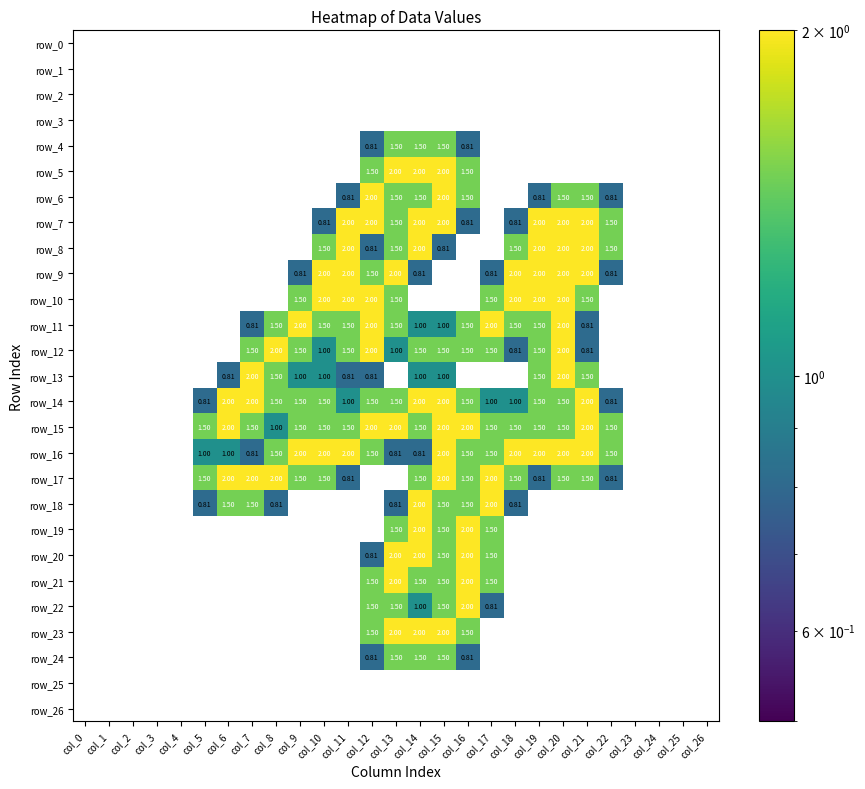

Reading left to right, list all the values displayed in this chart.

row_0: col_0=0.0	col_1=0.0	col_2=0.0	col_3=0.0	col_4=0.0	col_5=0.0	col_6=0.0	col_7=0.0	col_8=0.0	col_9=0.0	col_10=0.0	col_11=0.0	col_12=0.0	col_13=0.0	col_14=0.0	col_15=0.0	col_16=0.0	col_17=0.0	col_18=0.0	col_19=0.0	col_20=0.0	col_21=0.0	col_22=0.0	col_23=0.0	col_24=0.0	col_25=0.0	col_26=0.0
row_1: col_0=0.0	col_1=0.0	col_2=0.0	col_3=0.0	col_4=0.0	col_5=0.0	col_6=0.0	col_7=0.0	col_8=0.0	col_9=0.0	col_10=0.0	col_11=0.0	col_12=0.0	col_13=0.0	col_14=0.0	col_15=0.0	col_16=0.0	col_17=0.0	col_18=0.0	col_19=0.0	col_20=0.0	col_21=0.0	col_22=0.0	col_23=0.0	col_24=0.0	col_25=0.0	col_26=0.0
row_2: col_0=0.0	col_1=0.0	col_2=0.0	col_3=0.0	col_4=0.0	col_5=0.0	col_6=0.0	col_7=0.0	col_8=0.0	col_9=0.0	col_10=0.0	col_11=0.0	col_12=0.0	col_13=0.0	col_14=0.0	col_15=0.0	col_16=0.0	col_17=0.0	col_18=0.0	col_19=0.0	col_20=0.0	col_21=0.0	col_22=0.0	col_23=0.0	col_24=0.0	col_25=0.0	col_26=0.0
row_3: col_0=0.0	col_1=0.0	col_2=0.0	col_3=0.0	col_4=0.0	col_5=0.0	col_6=0.0	col_7=0.0	col_8=0.0	col_9=0.0	col_10=0.0	col_11=0.0	col_12=0.0	col_13=0.0	col_14=0.0	col_15=0.0	col_16=0.0	col_17=0.0	col_18=0.0	col_19=0.0	col_20=0.0	col_21=0.0	col_22=0.0	col_23=0.0	col_24=0.0	col_25=0.0	col_26=0.0
row_4: col_0=0.0	col_1=0.0	col_2=0.0	col_3=0.0	col_4=0.0	col_5=0.0	col_6=0.0	col_7=0.0	col_8=0.0	col_9=0.0	col_10=0.0	col_11=0.0	col_12=0.8	col_13=1.5	col_14=1.5	col_15=1.5	col_16=0.8	col_17=0.0	col_18=0.0	col_19=0.0	col_20=0.0	col_21=0.0	col_22=0.0	col_23=0.0	col_24=0.0	col_25=0.0	col_26=0.0
row_5: col_0=0.0	col_1=0.0	col_2=0.0	col_3=0.0	col_4=0.0	col_5=0.0	col_6=0.0	col_7=0.0	col_8=0.0	col_9=0.0	col_10=0.0	col_11=0.0	col_12=1.5	col_13=2.0	col_14=2.0	col_15=2.0	col_16=1.5	col_17=0.0	col_18=0.0	col_19=0.0	col_20=0.0	col_21=0.0	col_22=0.0	col_23=0.0	col_24=0.0	col_25=0.0	col_26=0.0
row_6: col_0=0.0	col_1=0.0	col_2=0.0	col_3=0.0	col_4=0.0	col_5=0.0	col_6=0.0	col_7=0.0	col_8=0.0	col_9=0.0	col_10=0.0	col_11=0.8	col_12=2.0	col_13=1.5	col_14=1.5	col_15=2.0	col_16=1.5	col_17=0.0	col_18=0.0	col_19=0.8	col_20=1.5	col_21=1.5	col_22=0.8	col_23=0.0	col_24=0.0	col_25=0.0	col_26=0.0
row_7: col_0=0.0	col_1=0.0	col_2=0.0	col_3=0.0	col_4=0.0	col_5=0.0	col_6=0.0	col_7=0.0	col_8=0.0	col_9=0.0	col_10=0.8	col_11=2.0	col_12=2.0	col_13=1.5	col_14=2.0	col_15=2.0	col_16=0.8	col_17=0.0	col_18=0.8	col_19=2.0	col_20=2.0	col_21=2.0	col_22=1.5	col_23=0.0	col_24=0.0	col_25=0.0	col_26=0.0
row_8: col_0=0.0	col_1=0.0	col_2=0.0	col_3=0.0	col_4=0.0	col_5=0.0	col_6=0.0	col_7=0.0	col_8=0.0	col_9=0.0	col_10=1.5	col_11=2.0	col_12=0.8	col_13=1.5	col_14=2.0	col_15=0.8	col_16=0.0	col_17=0.0	col_18=1.5	col_19=2.0	col_20=2.0	col_21=2.0	col_22=1.5	col_23=0.0	col_24=0.0	col_25=0.0	col_26=0.0
row_9: col_0=0.0	col_1=0.0	col_2=0.0	col_3=0.0	col_4=0.0	col_5=0.0	col_6=0.0	col_7=0.0	col_8=0.0	col_9=0.8	col_10=2.0	col_11=2.0	col_12=1.5	col_13=2.0	col_14=0.8	col_15=0.0	col_16=0.0	col_17=0.8	col_18=2.0	col_19=2.0	col_20=2.0	col_21=2.0	col_22=0.8	col_23=0.0	col_24=0.0	col_25=0.0	col_26=0.0
row_10: col_0=0.0	col_1=0.0	col_2=0.0	col_3=0.0	col_4=0.0	col_5=0.0	col_6=0.0	col_7=0.0	col_8=0.0	col_9=1.5	col_10=2.0	col_11=2.0	col_12=2.0	col_13=1.5	col_14=0.0	col_15=0.0	col_16=0.0	col_17=1.5	col_18=2.0	col_19=2.0	col_20=2.0	col_21=1.5	col_22=0.0	col_23=0.0	col_24=0.0	col_25=0.0	col_26=0.0
row_11: col_0=0.0	col_1=0.0	col_2=0.0	col_3=0.0	col_4=0.0	col_5=0.0	col_6=0.0	col_7=0.8	col_8=1.5	col_9=2.0	col_10=1.5	col_11=1.5	col_12=2.0	col_13=1.5	col_14=1.0	col_15=1.0	col_16=1.5	col_17=2.0	col_18=1.5	col_19=1.5	col_20=2.0	col_21=0.8	col_22=0.0	col_23=0.0	col_24=0.0	col_25=0.0	col_26=0.0
row_12: col_0=0.0	col_1=0.0	col_2=0.0	col_3=0.0	col_4=0.0	col_5=0.0	col_6=0.0	col_7=1.5	col_8=2.0	col_9=1.5	col_10=1.0	col_11=1.5	col_12=2.0	col_13=1.0	col_14=1.5	col_15=1.5	col_16=1.5	col_17=1.5	col_18=0.8	col_19=1.5	col_20=2.0	col_21=0.8	col_22=0.0	col_23=0.0	col_24=0.0	col_25=0.0	col_26=0.0
row_13: col_0=0.0	col_1=0.0	col_2=0.0	col_3=0.0	col_4=0.0	col_5=0.0	col_6=0.8	col_7=2.0	col_8=1.5	col_9=1.0	col_10=1.0	col_11=0.8	col_12=0.8	col_13=0.0	col_14=1.0	col_15=1.0	col_16=0.0	col_17=0.0	col_18=0.0	col_19=1.5	col_20=2.0	col_21=1.5	col_22=0.0	col_23=0.0	col_24=0.0	col_25=0.0	col_26=0.0
row_14: col_0=0.0	col_1=0.0	col_2=0.0	col_3=0.0	col_4=0.0	col_5=0.8	col_6=2.0	col_7=2.0	col_8=1.5	col_9=1.5	col_10=1.5	col_11=1.0	col_12=1.5	col_13=1.5	col_14=2.0	col_15=2.0	col_16=1.5	col_17=1.0	col_18=1.0	col_19=1.5	col_20=1.5	col_21=2.0	col_22=0.8	col_23=0.0	col_24=0.0	col_25=0.0	col_26=0.0
row_15: col_0=0.0	col_1=0.0	col_2=0.0	col_3=0.0	col_4=0.0	col_5=1.5	col_6=2.0	col_7=1.5	col_8=1.0	col_9=1.5	col_10=1.5	col_11=1.5	col_12=2.0	col_13=2.0	col_14=1.5	col_15=2.0	col_16=2.0	col_17=1.5	col_18=1.5	col_19=1.5	col_20=1.5	col_21=2.0	col_22=1.5	col_23=0.0	col_24=0.0	col_25=0.0	col_26=0.0
row_16: col_0=0.0	col_1=0.0	col_2=0.0	col_3=0.0	col_4=0.0	col_5=1.0	col_6=1.0	col_7=0.8	col_8=1.5	col_9=2.0	col_10=2.0	col_11=2.0	col_12=1.5	col_13=0.8	col_14=0.8	col_15=2.0	col_16=1.5	col_17=1.5	col_18=2.0	col_19=2.0	col_20=2.0	col_21=2.0	col_22=1.5	col_23=0.0	col_24=0.0	col_25=0.0	col_26=0.0
row_17: col_0=0.0	col_1=0.0	col_2=0.0	col_3=0.0	col_4=0.0	col_5=1.5	col_6=2.0	col_7=2.0	col_8=2.0	col_9=1.5	col_10=1.5	col_11=0.8	col_12=0.0	col_13=0.0	col_14=1.5	col_15=2.0	col_16=1.5	col_17=2.0	col_18=1.5	col_19=0.8	col_20=1.5	col_21=1.5	col_22=0.8	col_23=0.0	col_24=0.0	col_25=0.0	col_26=0.0
row_18: col_0=0.0	col_1=0.0	col_2=0.0	col_3=0.0	col_4=0.0	col_5=0.8	col_6=1.5	col_7=1.5	col_8=0.8	col_9=0.0	col_10=0.0	col_11=0.0	col_12=0.0	col_13=0.8	col_14=2.0	col_15=1.5	col_16=1.5	col_17=2.0	col_18=0.8	col_19=0.0	col_20=0.0	col_21=0.0	col_22=0.0	col_23=0.0	col_24=0.0	col_25=0.0	col_26=0.0
row_19: col_0=0.0	col_1=0.0	col_2=0.0	col_3=0.0	col_4=0.0	col_5=0.0	col_6=0.0	col_7=0.0	col_8=0.0	col_9=0.0	col_10=0.0	col_11=0.0	col_12=0.0	col_13=1.5	col_14=2.0	col_15=1.5	col_16=2.0	col_17=1.5	col_18=0.0	col_19=0.0	col_20=0.0	col_21=0.0	col_22=0.0	col_23=0.0	col_24=0.0	col_25=0.0	col_26=0.0
row_20: col_0=0.0	col_1=0.0	col_2=0.0	col_3=0.0	col_4=0.0	col_5=0.0	col_6=0.0	col_7=0.0	col_8=0.0	col_9=0.0	col_10=0.0	col_11=0.0	col_12=0.8	col_13=2.0	col_14=2.0	col_15=1.5	col_16=2.0	col_17=1.5	col_18=0.0	col_19=0.0	col_20=0.0	col_21=0.0	col_22=0.0	col_23=0.0	col_24=0.0	col_25=0.0	col_26=0.0
row_21: col_0=0.0	col_1=0.0	col_2=0.0	col_3=0.0	col_4=0.0	col_5=0.0	col_6=0.0	col_7=0.0	col_8=0.0	col_9=0.0	col_10=0.0	col_11=0.0	col_12=1.5	col_13=2.0	col_14=1.5	col_15=1.5	col_16=2.0	col_17=1.5	col_18=0.0	col_19=0.0	col_20=0.0	col_21=0.0	col_22=0.0	col_23=0.0	col_24=0.0	col_25=0.0	col_26=0.0
row_22: col_0=0.0	col_1=0.0	col_2=0.0	col_3=0.0	col_4=0.0	col_5=0.0	col_6=0.0	col_7=0.0	col_8=0.0	col_9=0.0	col_10=0.0	col_11=0.0	col_12=1.5	col_13=1.5	col_14=1.0	col_15=1.5	col_16=2.0	col_17=0.8	col_18=0.0	col_19=0.0	col_20=0.0	col_21=0.0	col_22=0.0	col_23=0.0	col_24=0.0	col_25=0.0	col_26=0.0
row_23: col_0=0.0	col_1=0.0	col_2=0.0	col_3=0.0	col_4=0.0	col_5=0.0	col_6=0.0	col_7=0.0	col_8=0.0	col_9=0.0	col_10=0.0	col_11=0.0	col_12=1.5	col_13=2.0	col_14=2.0	col_15=2.0	col_16=1.5	col_17=0.0	col_18=0.0	col_19=0.0	col_20=0.0	col_21=0.0	col_22=0.0	col_23=0.0	col_24=0.0	col_25=0.0	col_26=0.0
row_24: col_0=0.0	col_1=0.0	col_2=0.0	col_3=0.0	col_4=0.0	col_5=0.0	col_6=0.0	col_7=0.0	col_8=0.0	col_9=0.0	col_10=0.0	col_11=0.0	col_12=0.8	col_13=1.5	col_14=1.5	col_15=1.5	col_16=0.8	col_17=0.0	col_18=0.0	col_19=0.0	col_20=0.0	col_21=0.0	col_22=0.0	col_23=0.0	col_24=0.0	col_25=0.0	col_26=0.0
row_25: col_0=0.0	col_1=0.0	col_2=0.0	col_3=0.0	col_4=0.0	col_5=0.0	col_6=0.0	col_7=0.0	col_8=0.0	col_9=0.0	col_10=0.0	col_11=0.0	col_12=0.0	col_13=0.0	col_14=0.0	col_15=0.0	col_16=0.0	col_17=0.0	col_18=0.0	col_19=0.0	col_20=0.0	col_21=0.0	col_22=0.0	col_23=0.0	col_24=0.0	col_25=0.0	col_26=0.0
row_26: col_0=0.0	col_1=0.0	col_2=0.0	col_3=0.0	col_4=0.0	col_5=0.0	col_6=0.0	col_7=0.0	col_8=0.0	col_9=0.0	col_10=0.0	col_11=0.0	col_12=0.0	col_13=0.0	col_14=0.0	col_15=0.0	col_16=0.0	col_17=0.0	col_18=0.0	col_19=0.0	col_20=0.0	col_21=0.0	col_22=0.0	col_23=0.0	col_24=0.0	col_25=0.0	col_26=0.0